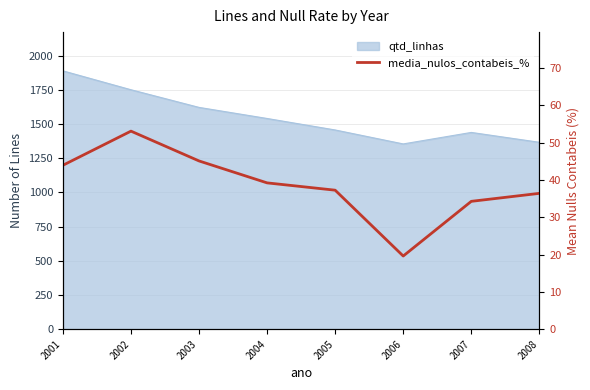

At which label does the data first exceed 39?

2001